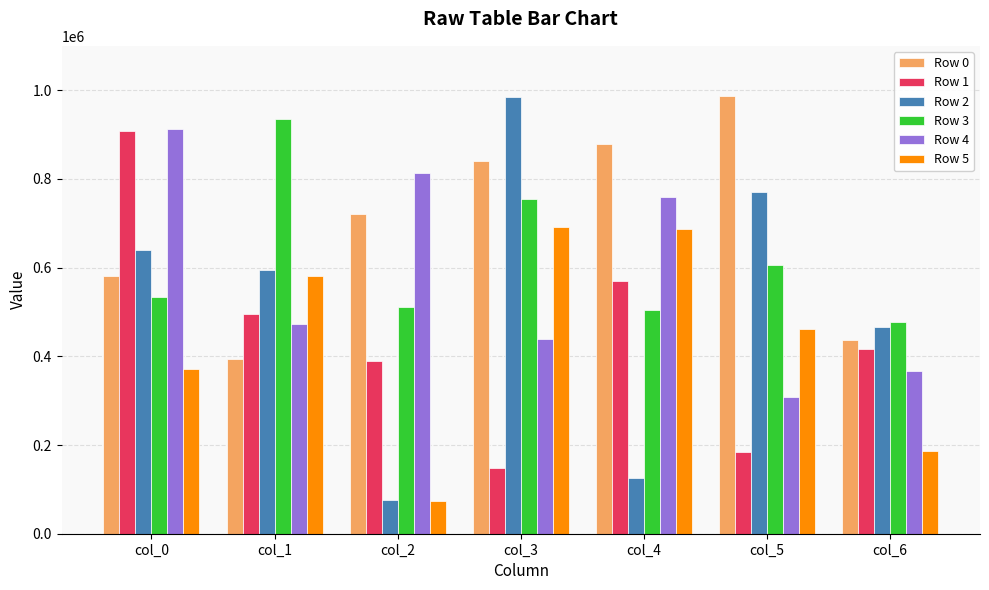

What is the difference between the highest and lowest values at col_2?

739226